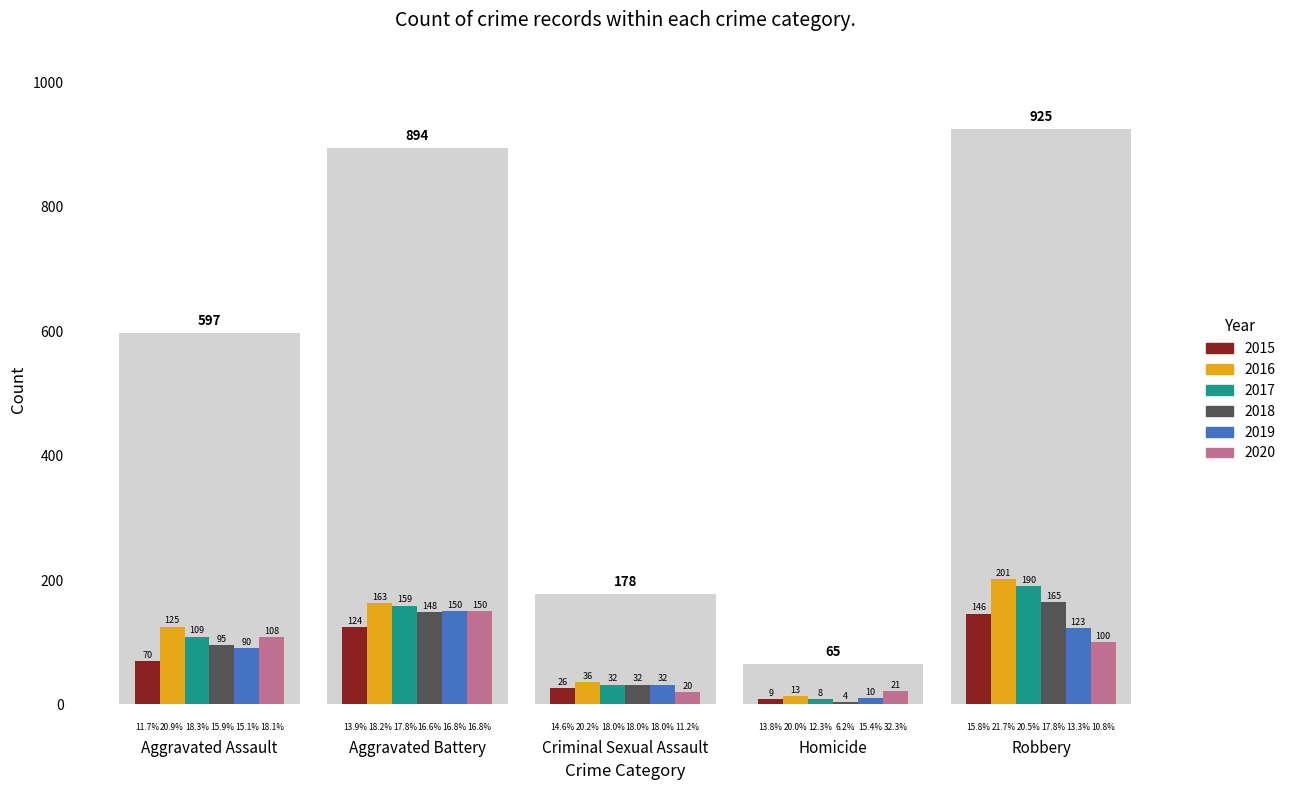

Reading right to left, extract all data points from this chart.

2015: 146	9	26	124	70
2016: 201	13	36	163	125
2017: 190	8	32	159	109
2018: 165	4	32	148	95
2019: 123	10	32	150	90
2020: 100	21	20	150	108